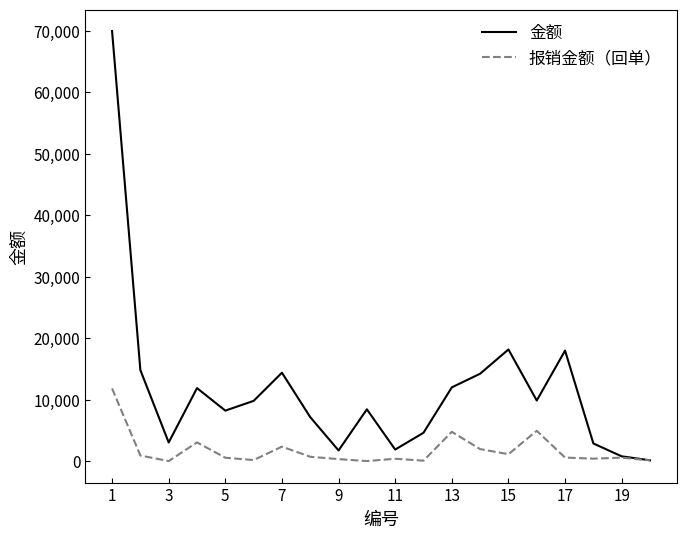

At how many categories does at least one series exceed 34947?

1